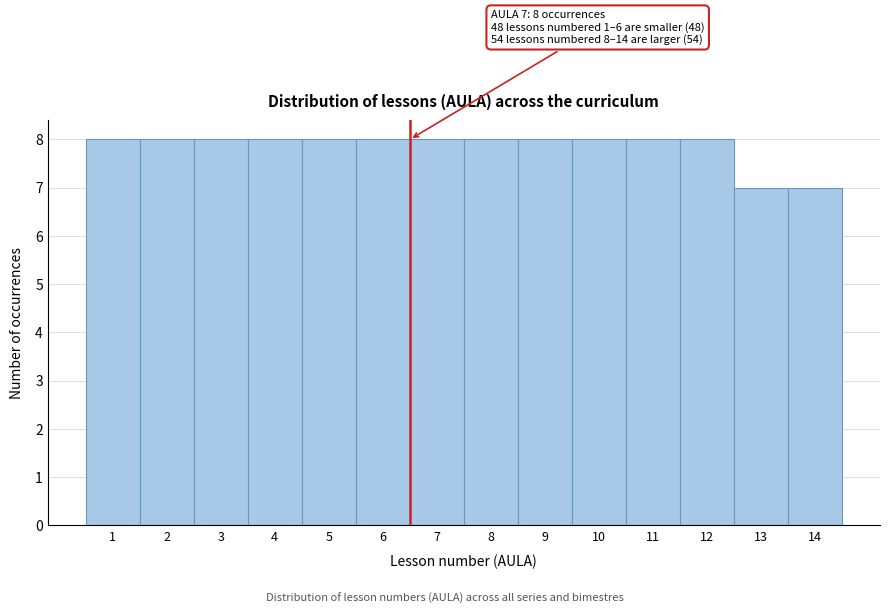

Reading right to left, what are all the values shown in this chart?

14=7	13=7	12=8	11=8	10=8	9=8	8=8	7=8	6=8	5=8	4=8	3=8	2=8	1=8